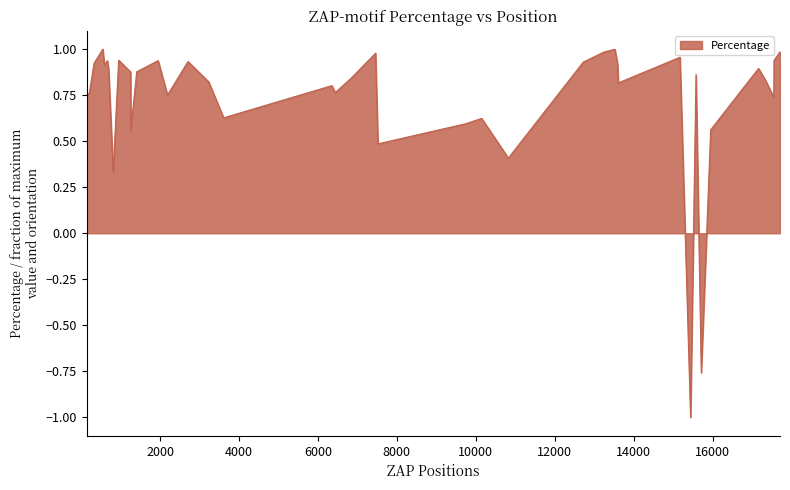

How many positive values are there?

38